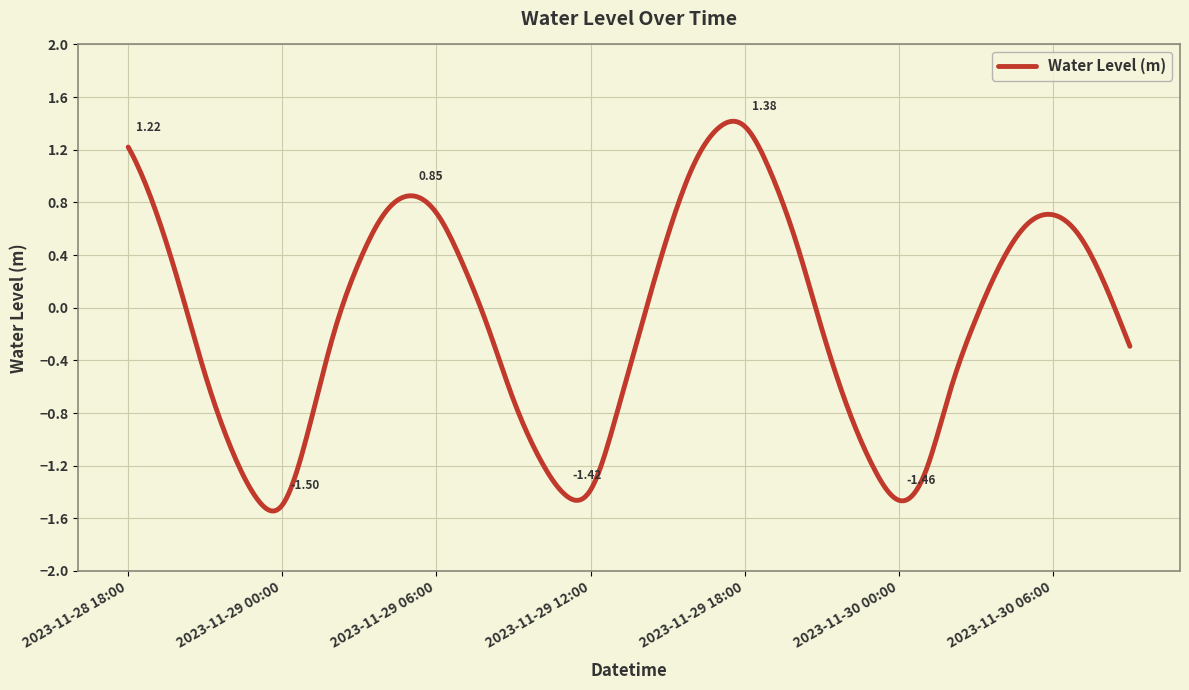

What is the difference between the maximum and minimum values?

3.0